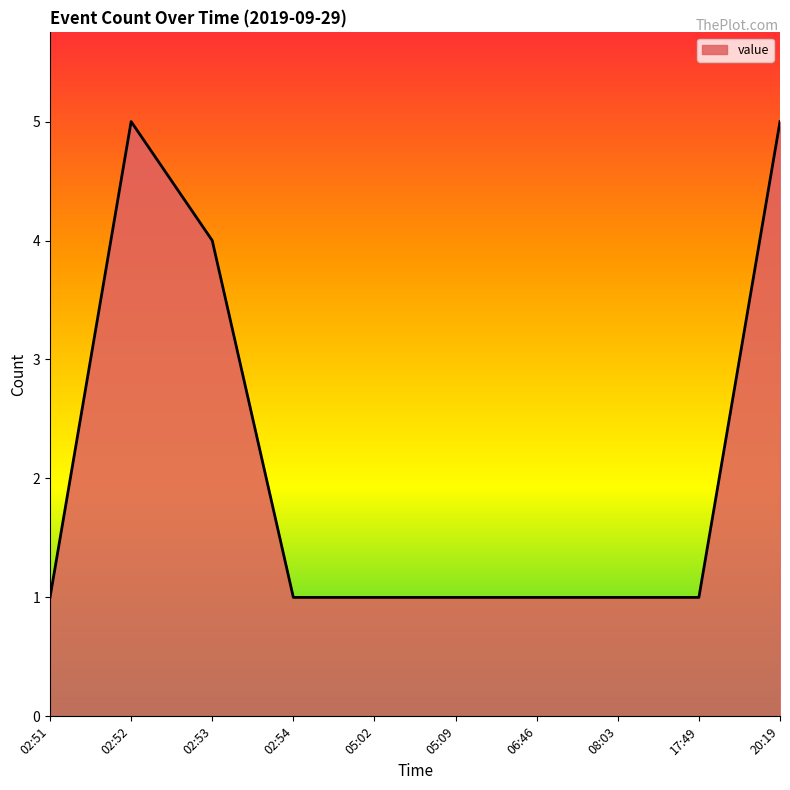

Does the chart have visible grid lines?

No